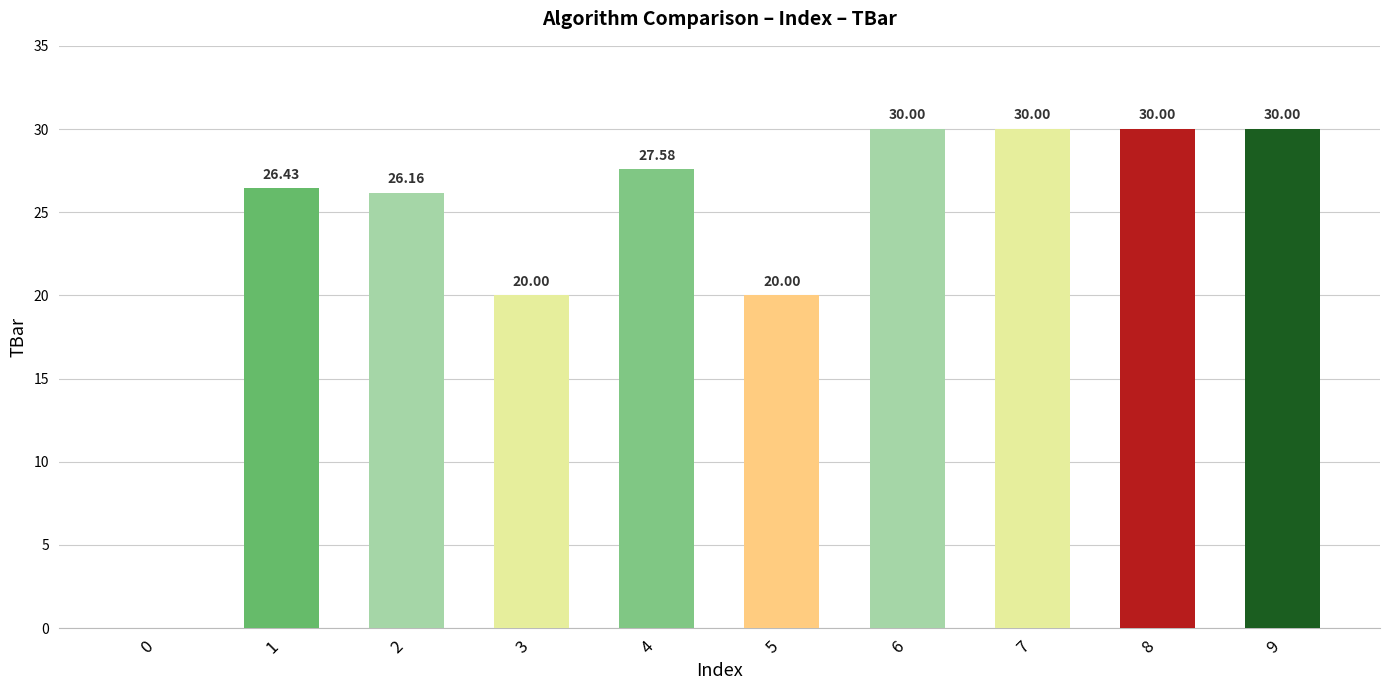

Reading left to right, extract all data points from this chart.

0.0	26.4	26.2	20.0	27.6	20.0	30.0	30.0	30.0	30.0